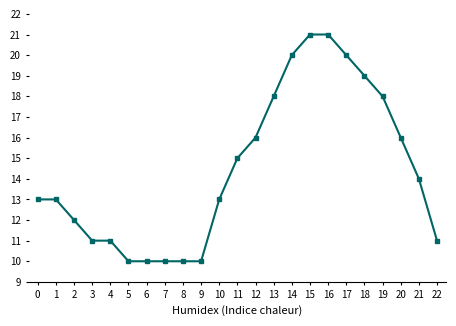

Reading left to right, what are all the values shown in this chart?

0=13	1=13	2=12	3=11	4=11	5=10	6=10	7=10	8=10	9=10	10=13	11=15	12=16	13=18	14=20	15=21	16=21	17=20	18=19	19=18	20=16	21=14	22=11